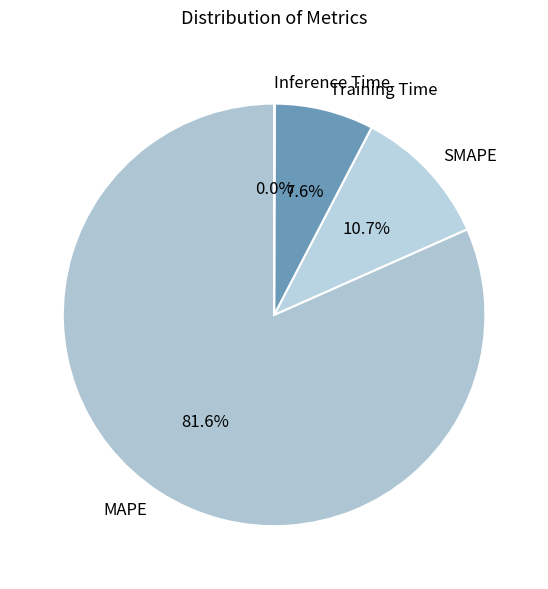

Approximately how many times larger is the value at SMAPE compared to Training Time?

1.4